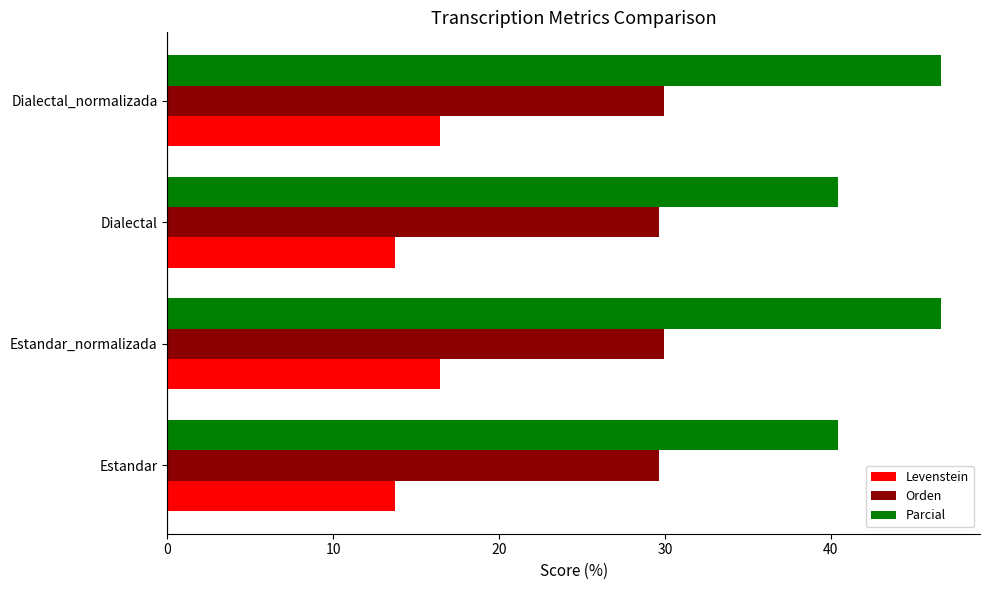

What is the difference between the maximum and minimum values in the Levenstein series?

2.7